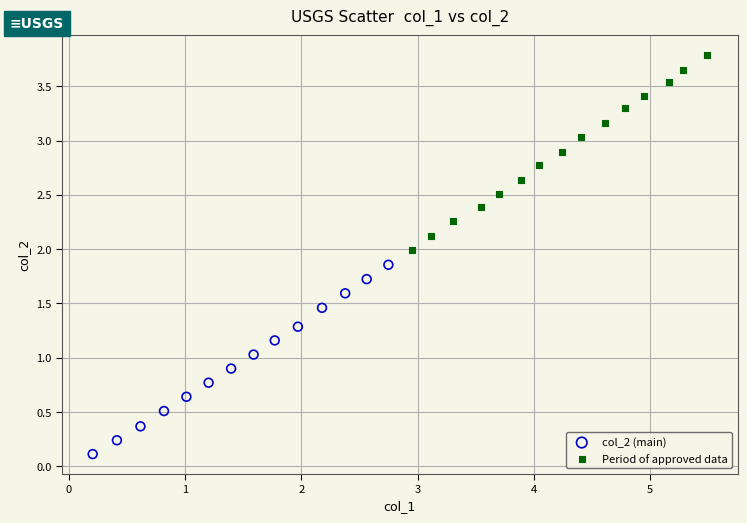

Which series reaches the maximum Y coordinate?

Period of approved data